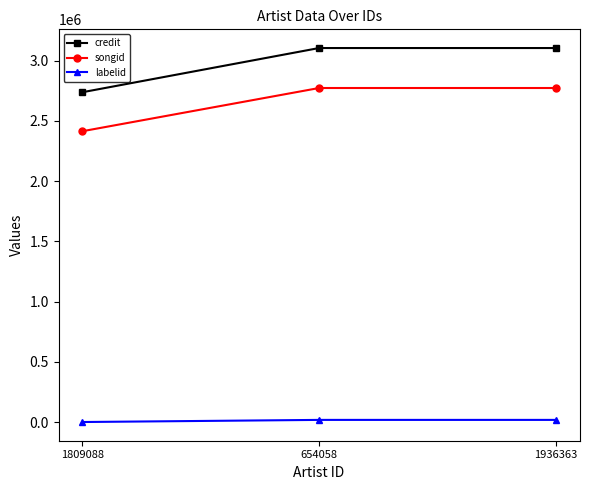

The credit series shows 1496340 at 1809088. True or false?

False